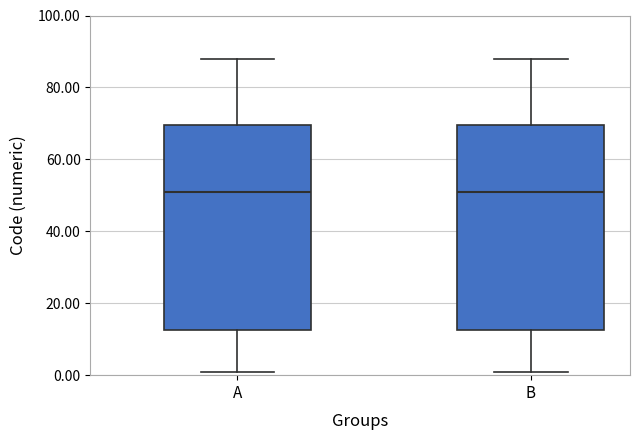

Where is the upper edge of the box for A on the y-axis? The values are not printed on the chart, so give them approximately, as read against the axis.

70